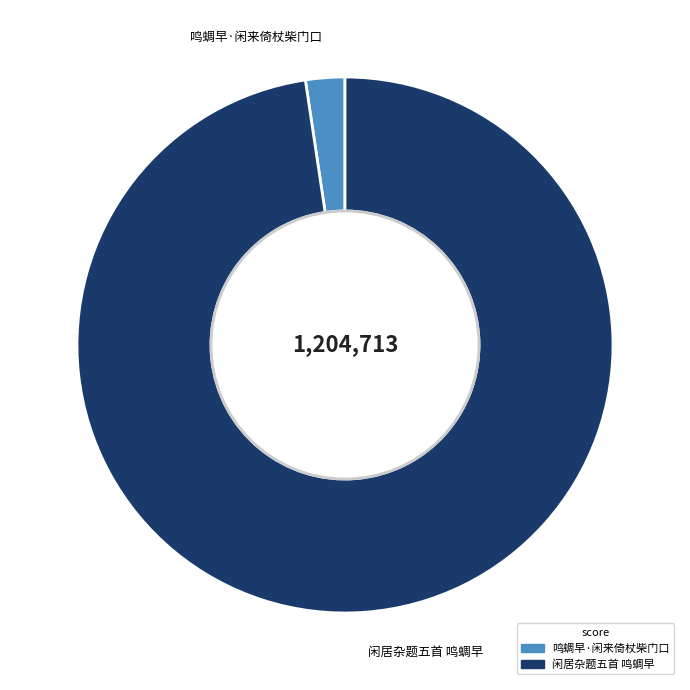

Is it true that 闲居杂题五首 鸣蜩早 is 89% of the pie?

False